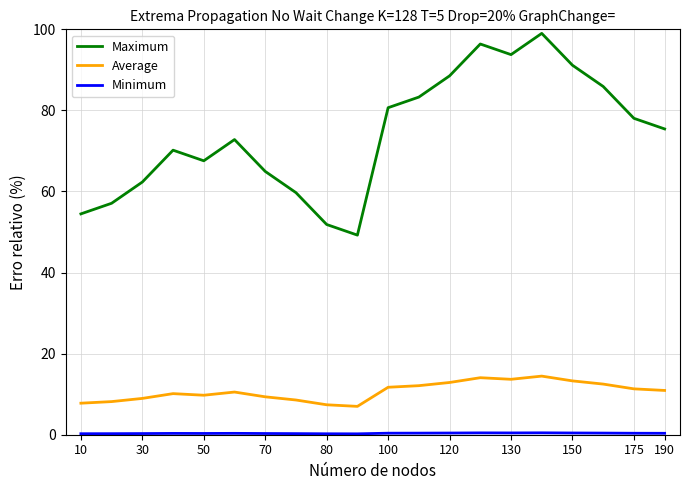

True or false: Average and Maximum cross at least once.

False